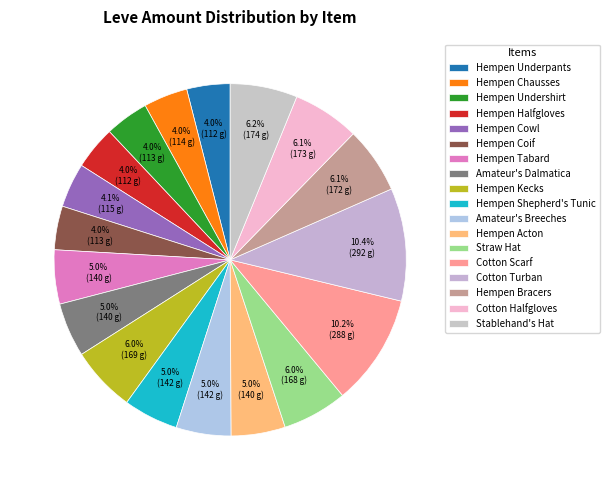

How many segments does this pie chart have?

18